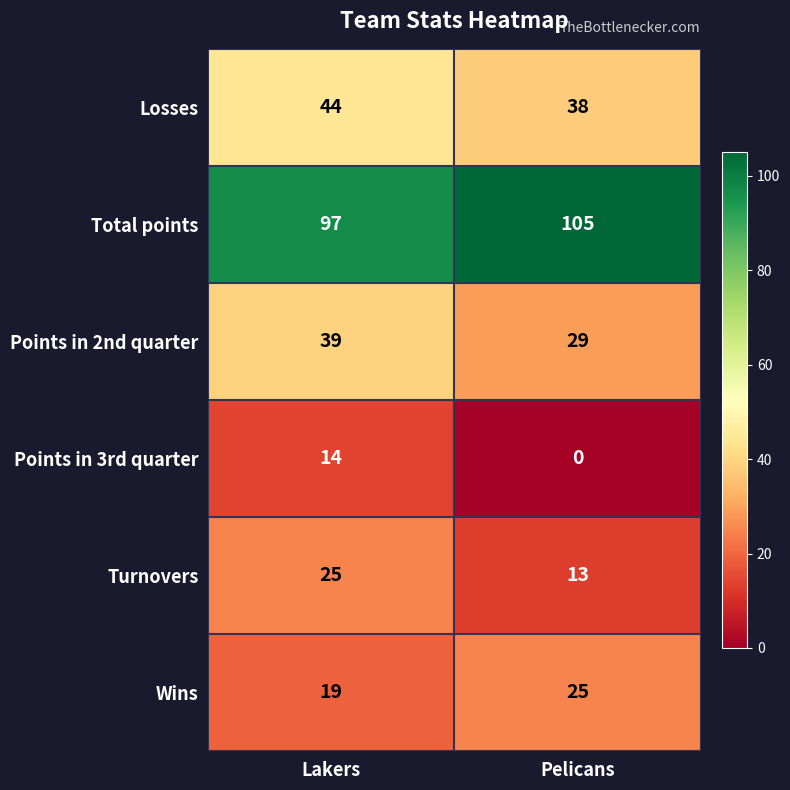

What is the total value across all series at Pelicans?

210